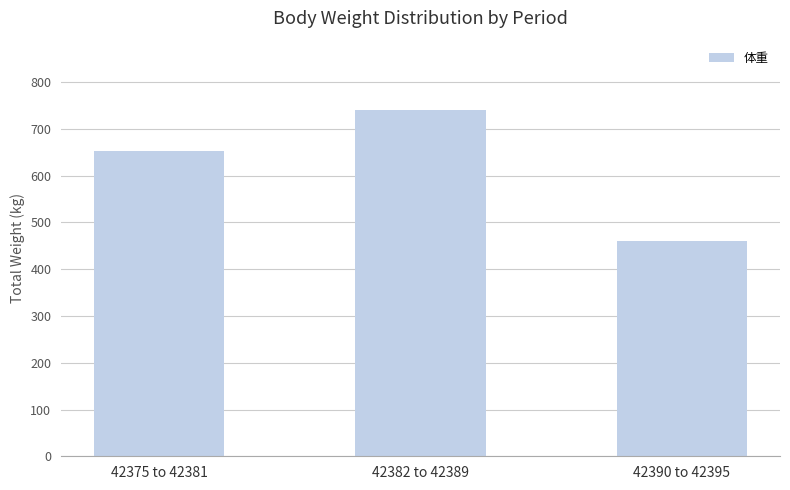

The value at 42390 to 42395 is 460.5. True or false?

True